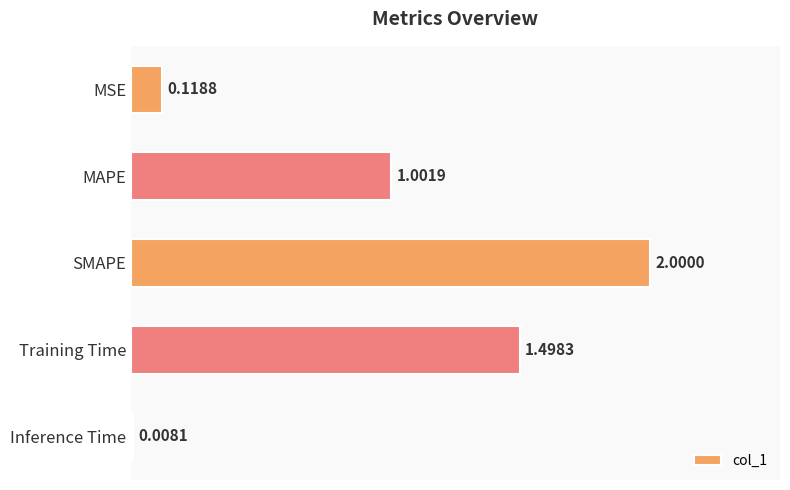

At which category does the chart reach its minimum across all series?

Inference Time